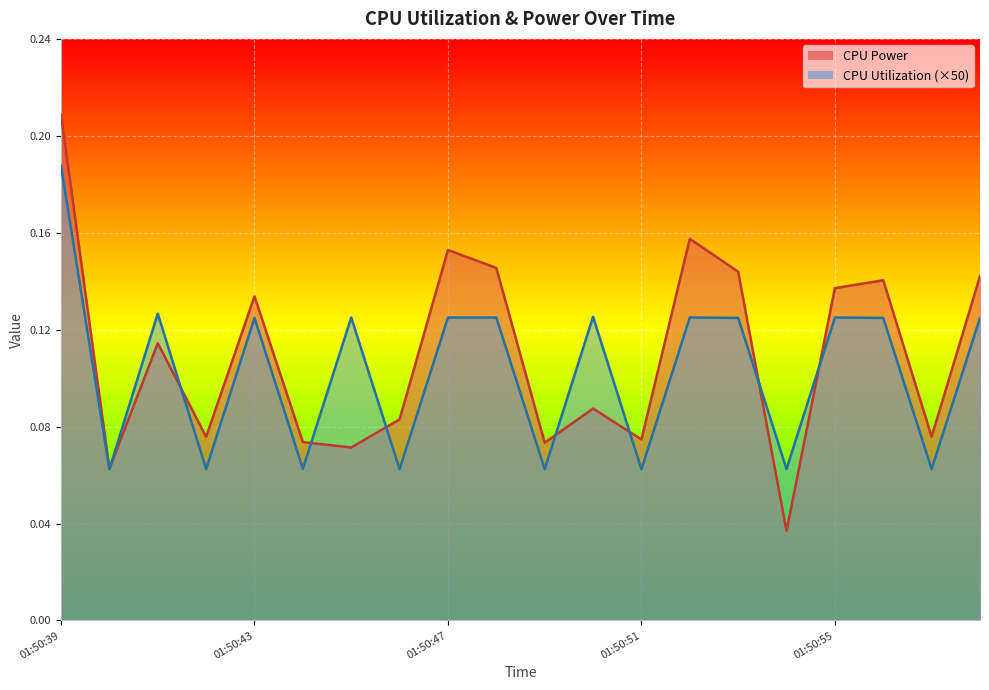

Is it true that CPU Power equals 0.1 at 01:50:50?

True